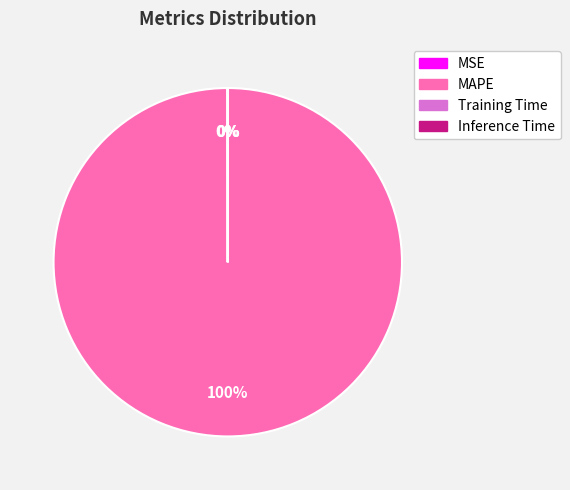

What is the largest slice in the pie chart?

MAPE